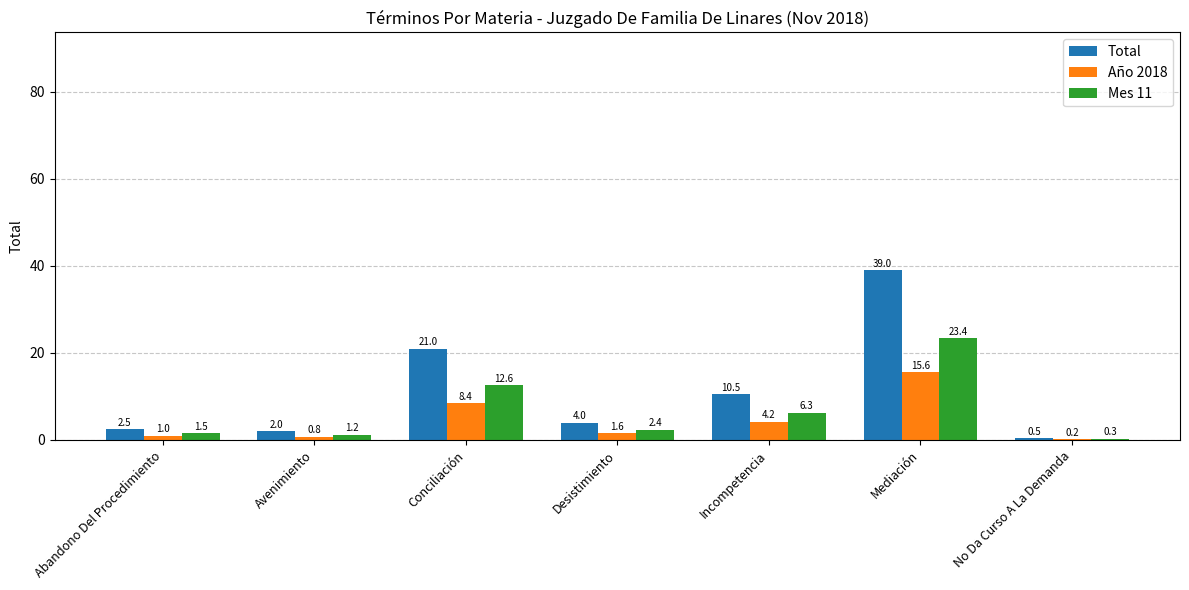

What is the sum of all Año 2018 values?

31.8